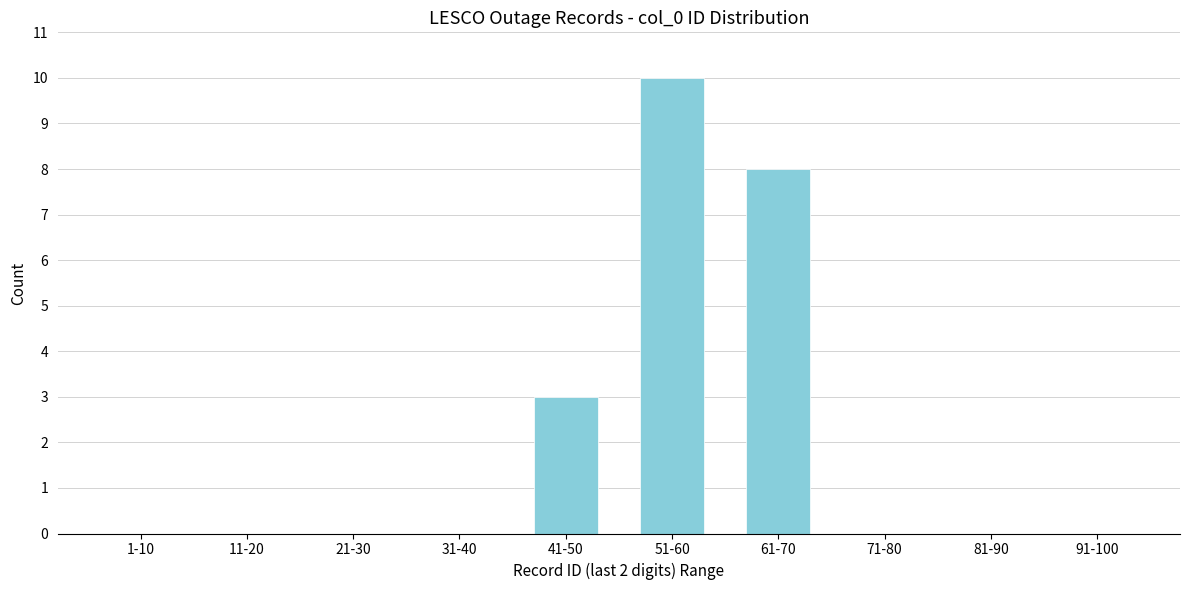

Reading left to right, transcribe all the data shown in this chart.

1-10=0	11-20=0	21-30=0	31-40=0	41-50=3	51-60=10	61-70=8	71-80=0	81-90=0	91-100=0